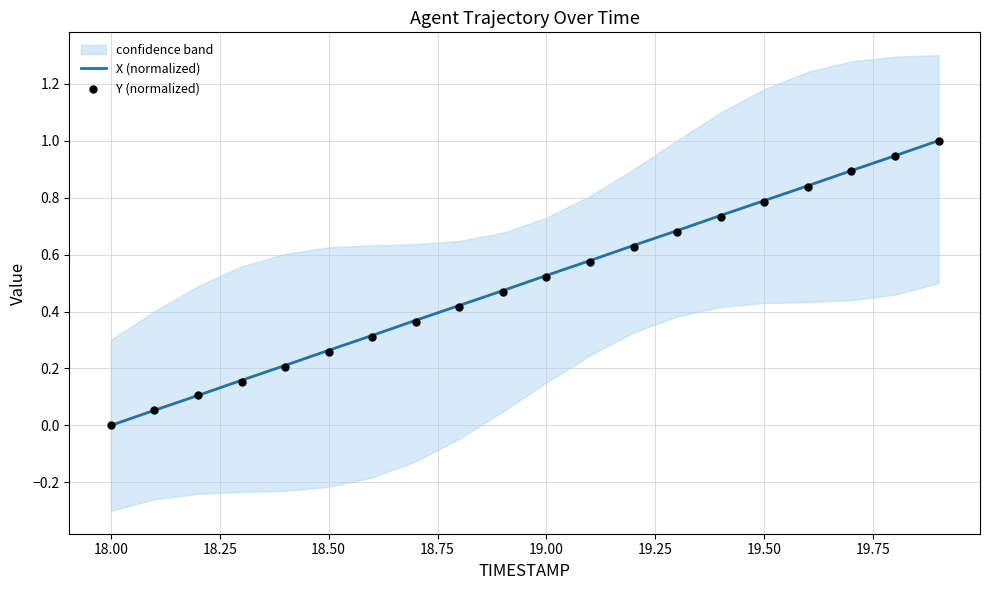

Which series reaches the minimum Y coordinate?

X (normalized)